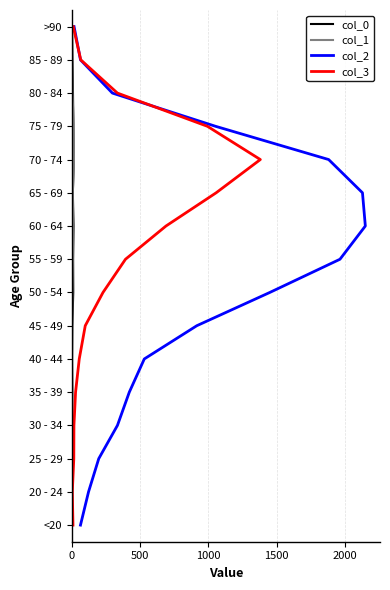

True or false: col_0 and col_3 cross at least once.

False